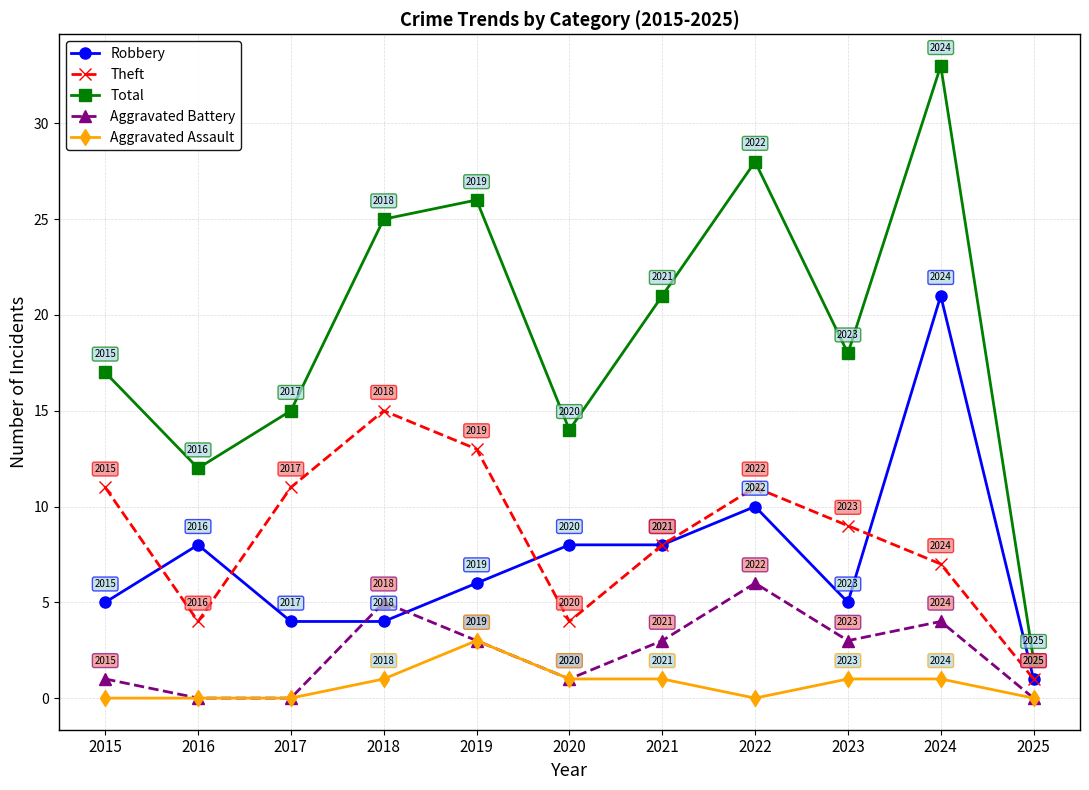

List the series in order of their peak value, highest first.

Total, Robbery, Theft, Aggravated Battery, Aggravated Assault